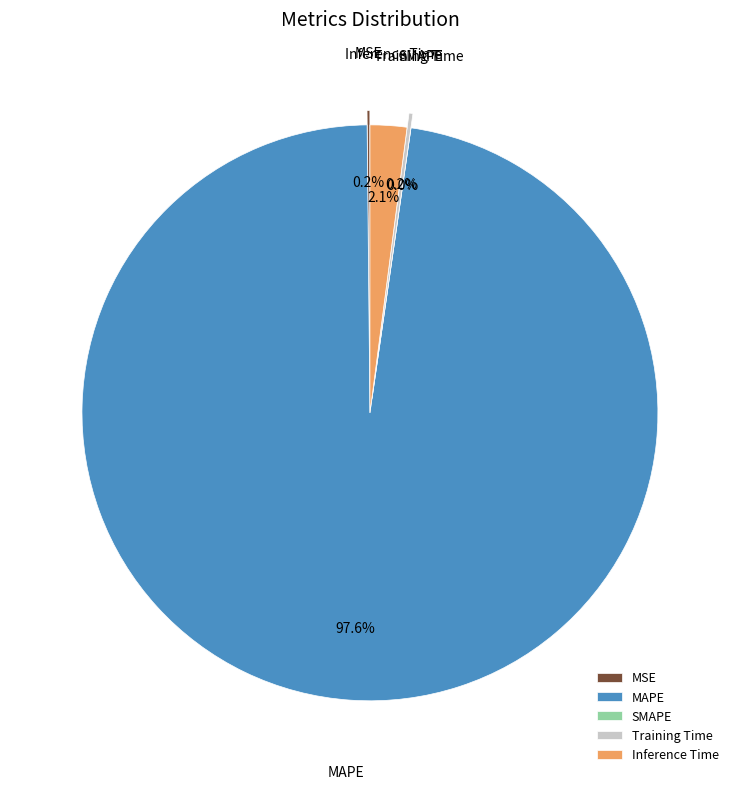

Rank the categories by value from lowest to highest.

SMAPE, MSE, Training Time, Inference Time, MAPE